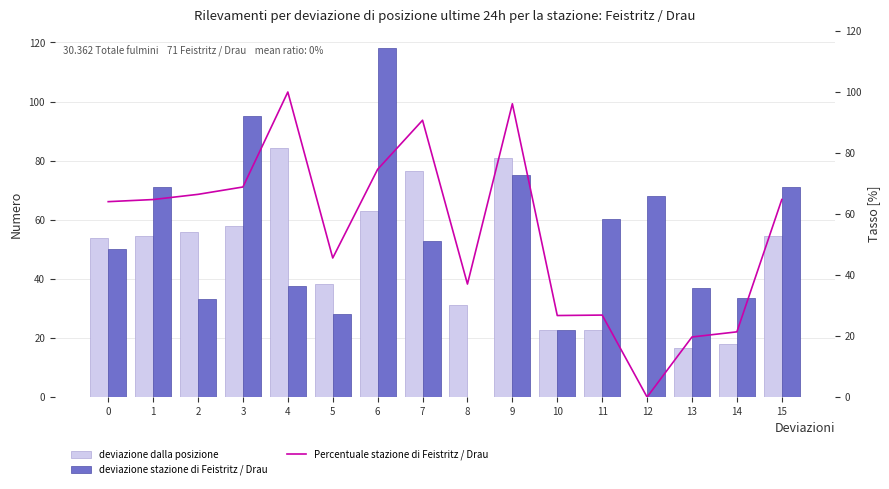

The value of deviazione dalla posizione at 0 is 54.0. True or false?

True